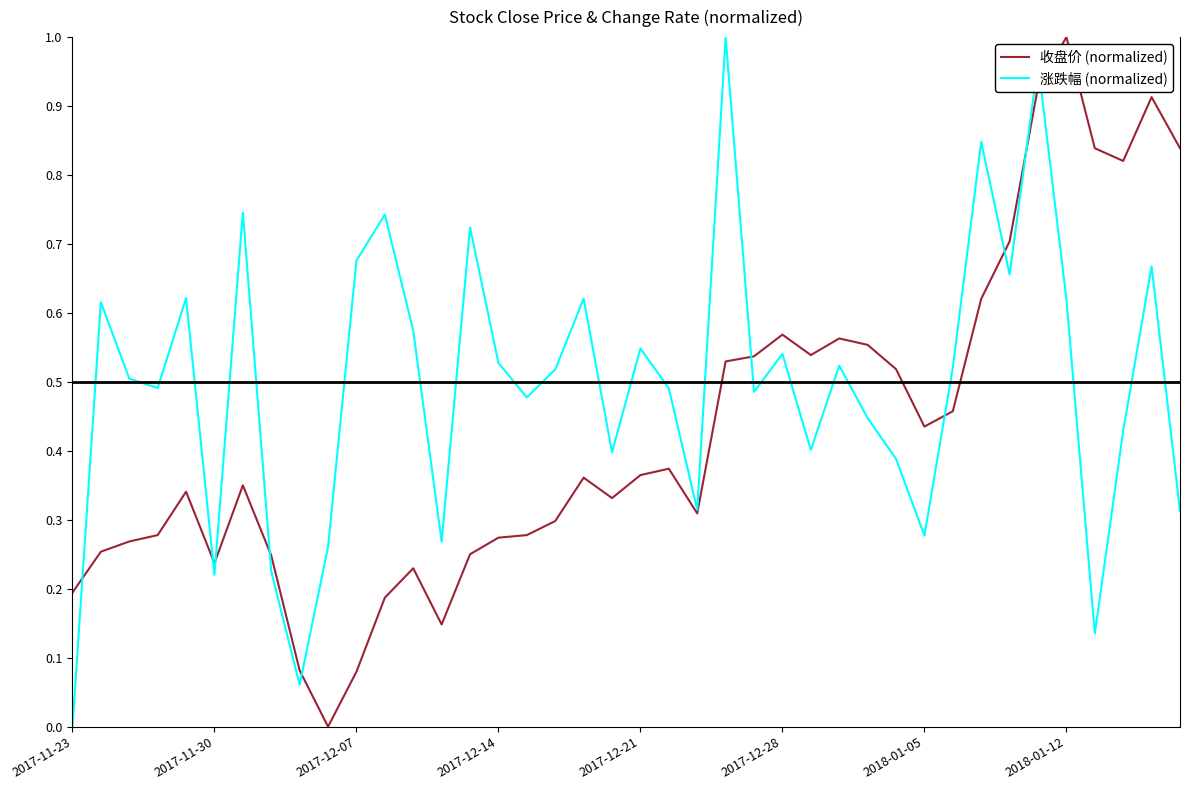

Which series has the largest total across all categories?

涨跌幅 (normalized)